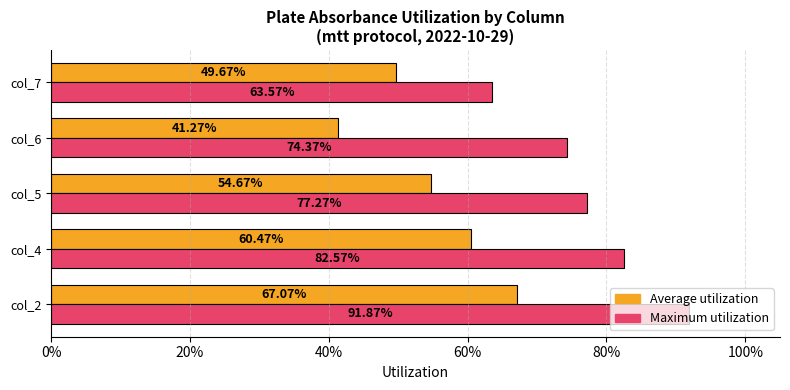

Which series has the largest total across all categories?

Maximum utilization